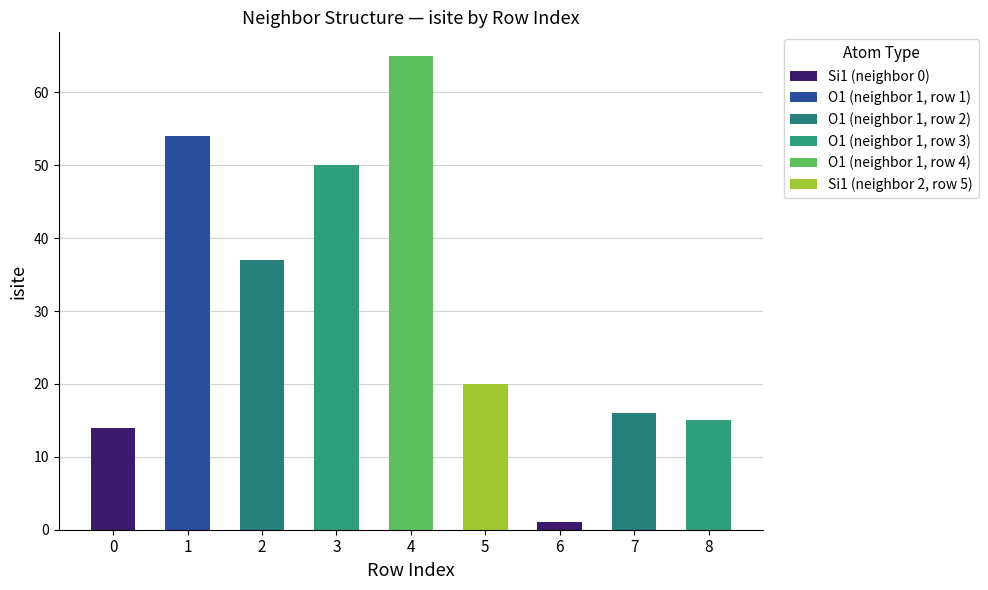

How many groups of bars are there?

9